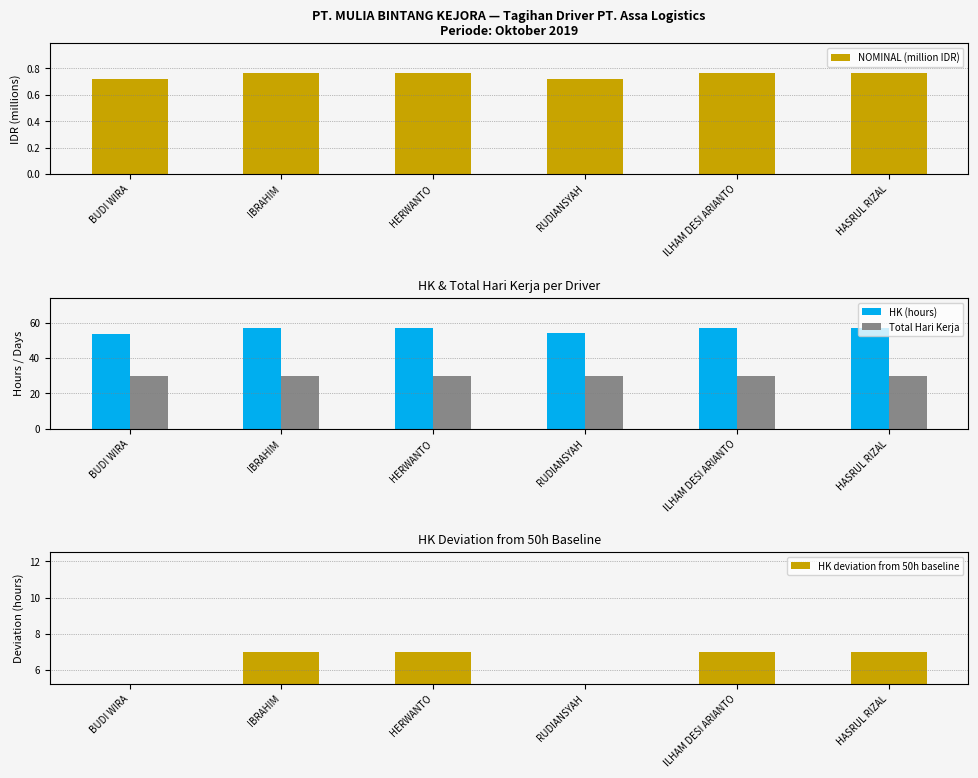

What is the highest value of the Total Hari Kerja series?

30.0